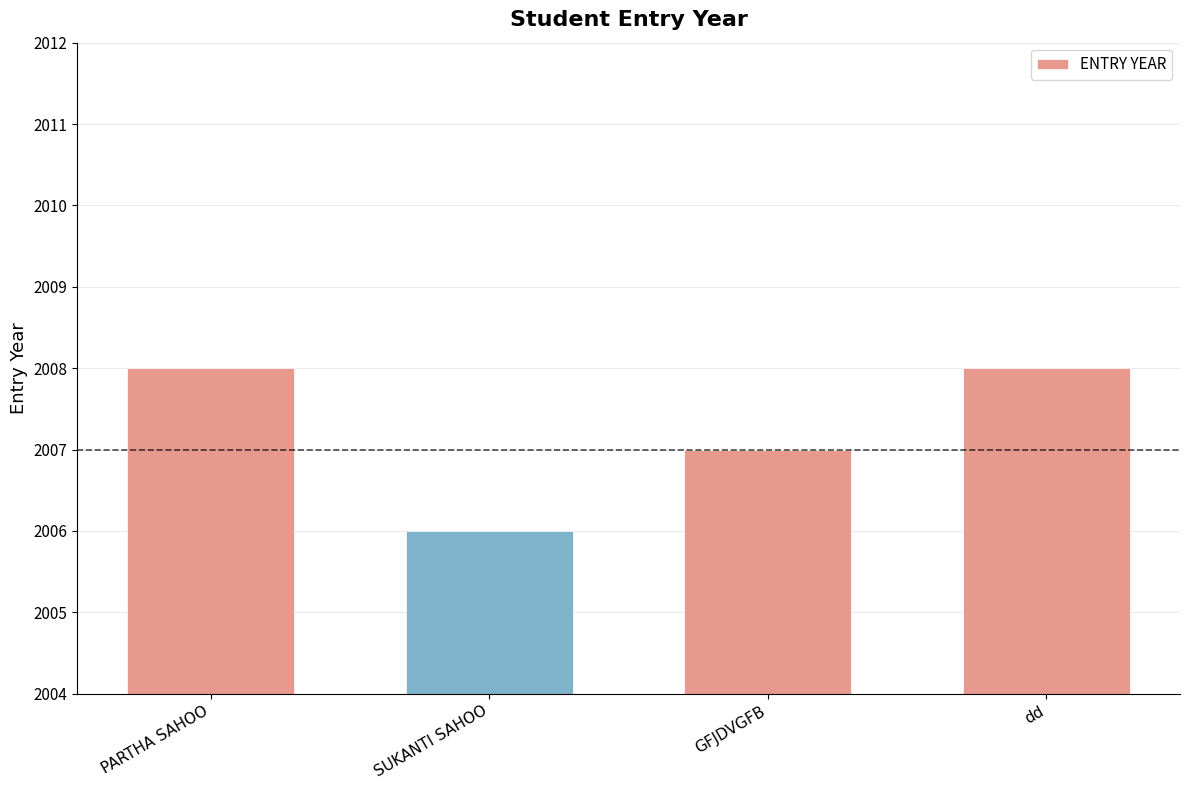

Where is the data nearest to the value 2007?

GFJDVGFB